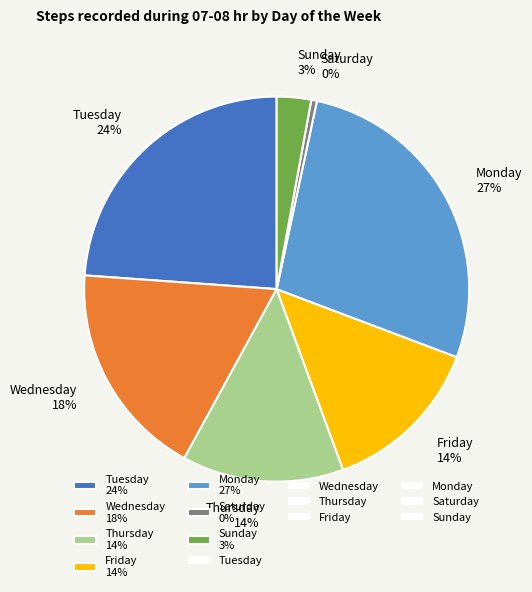

To the nearest percent, what is the average slice percentage?

14%